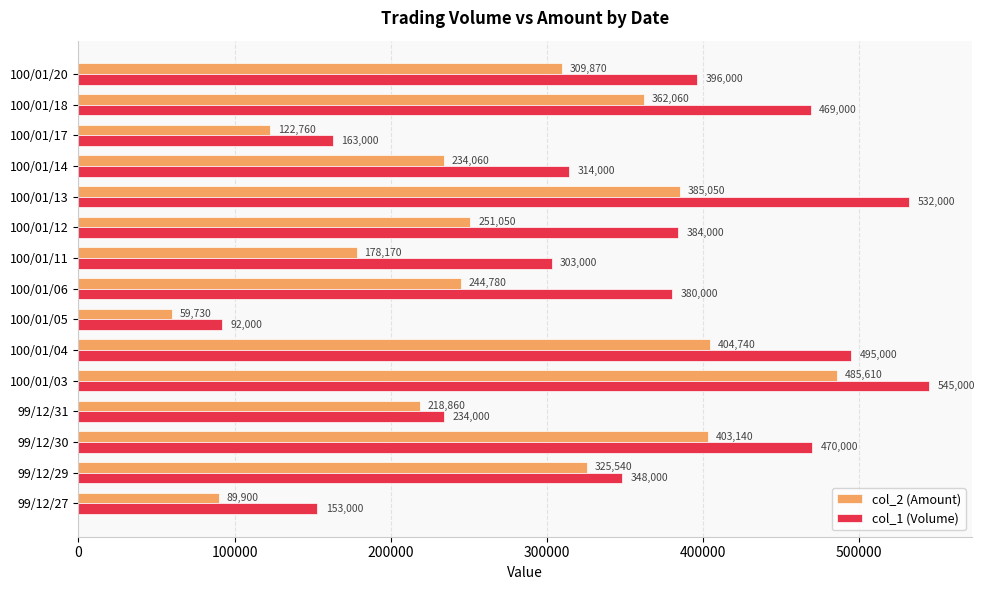

Which series has the largest range (max minus min)?

col_1 (Volume)